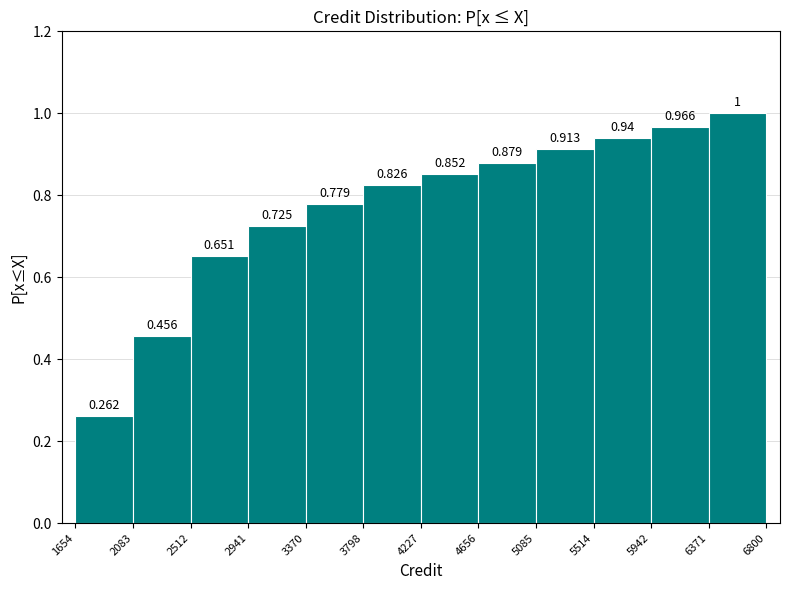

Reading left to right, transcribe this chart: for each bar, give the range it covers on the x-axis and its height.

1654 to 2083: 0.262
2083 to 2512: 0.456
2512 to 2941: 0.651
2941 to 3370: 0.725
3370 to 3798: 0.779
3798 to 4227: 0.826
4227 to 4656: 0.852
4656 to 5085: 0.879
5085 to 5514: 0.913
5514 to 5942: 0.940
5942 to 6371: 0.966
6371 to 6800: 1.000